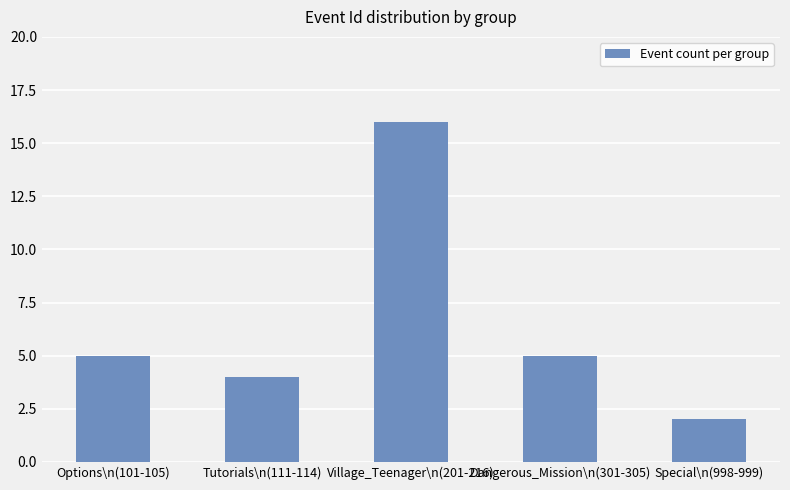

How many series are shown in this chart?

1